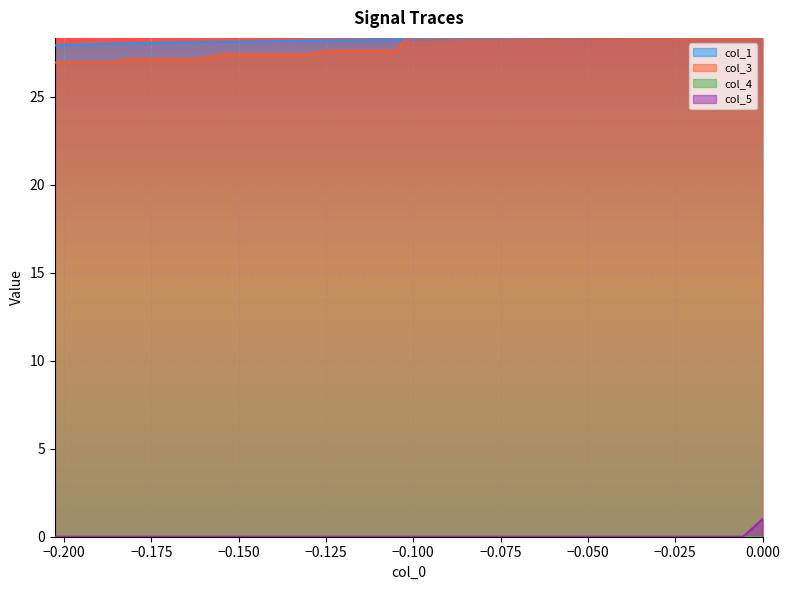

True or false: col_5 and col_3 intersect in this chart.

False